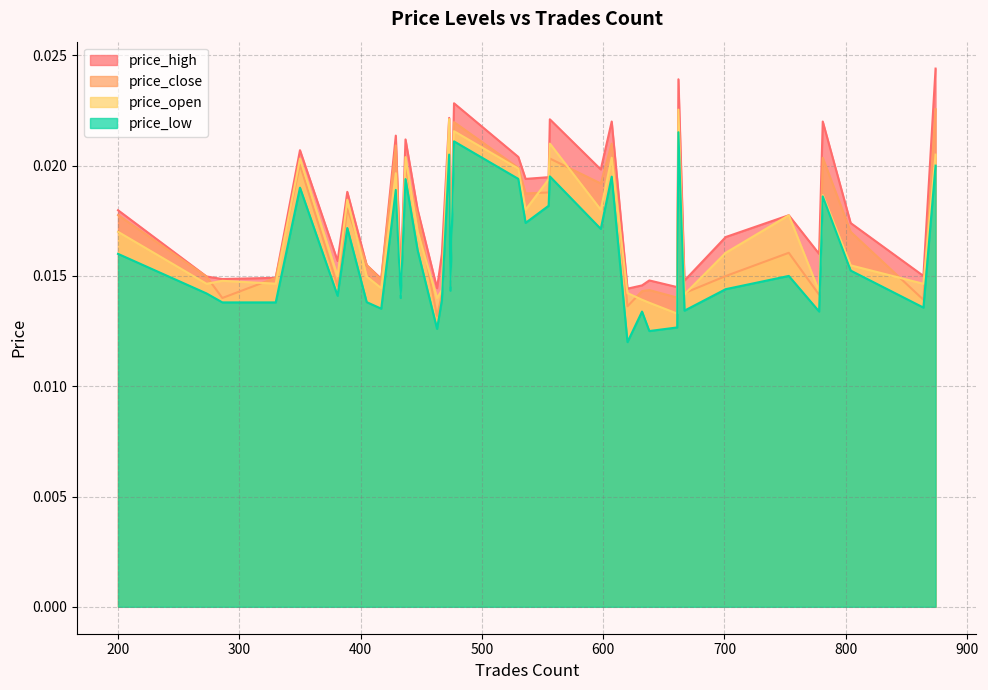

Is it true that price_low equals 0.0 at 598?

False